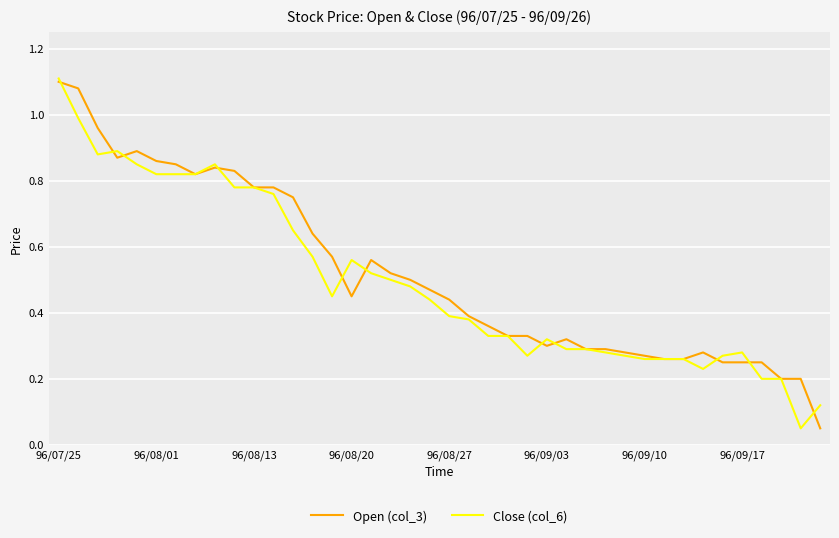

How many lines are shown in the chart?

2